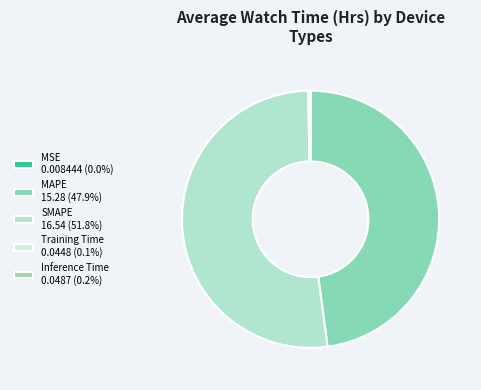

Rank the categories by value from highest to lowest.

SMAPE, MAPE, Inference Time, Training Time, MSE